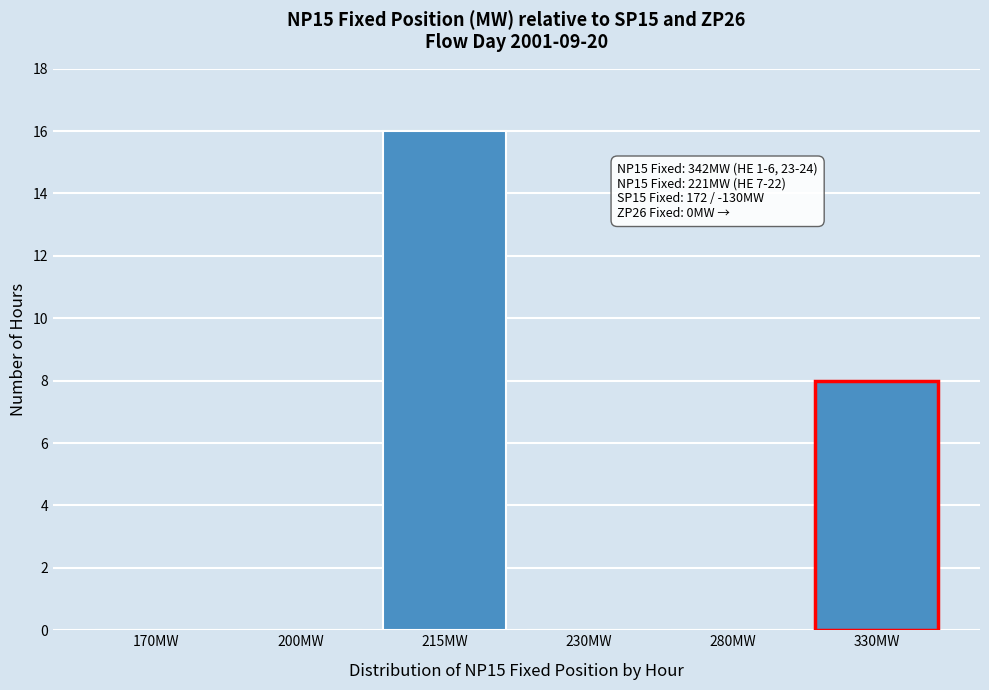

Reading right to left, transcribe all the data shown in this chart.

330MW=8	280MW=0	230MW=0	215MW=16	200MW=0	170MW=0